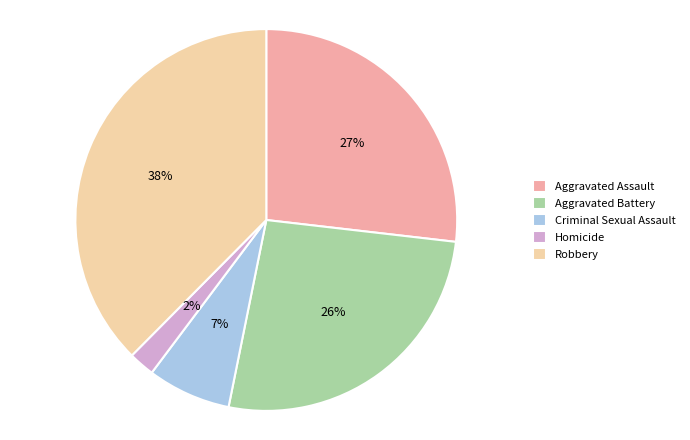

To the nearest percent, what is the combined percentage of Homicide and Criminal Sexual Assault?

9%